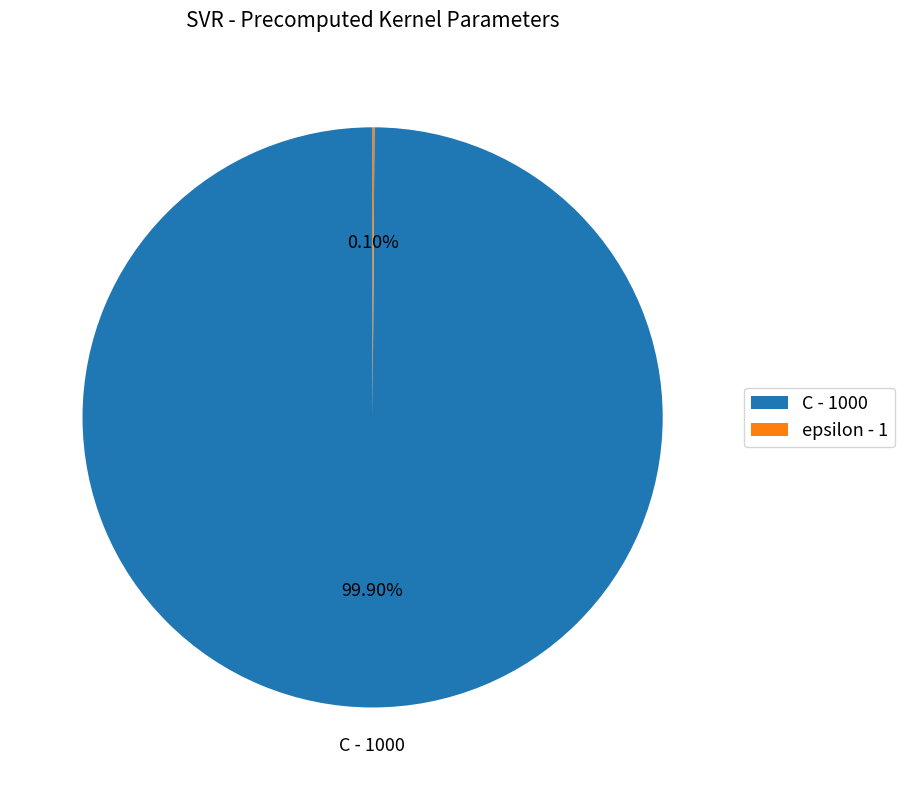

What is the smallest slice in the pie chart?

epsilon